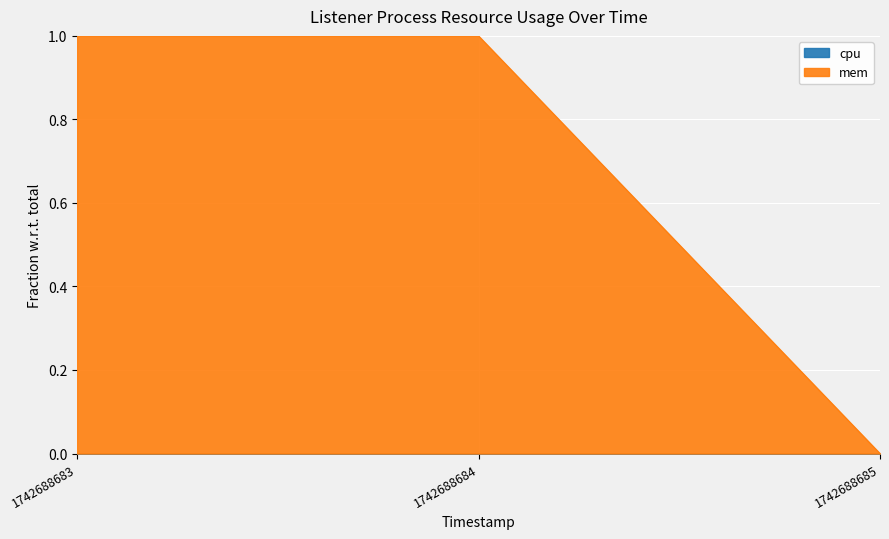

Reading left to right, what are all the values shown in this chart?

1742688683=1	1742688684=1	1742688685=0